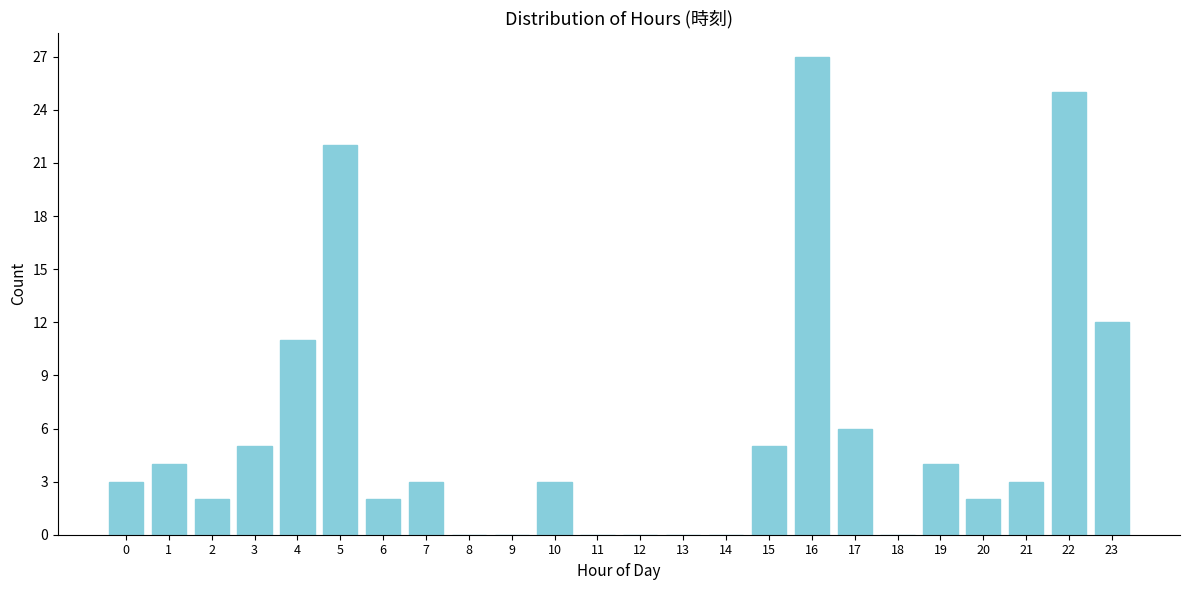

Reading left to right, transcribe all the data shown in this chart.

0=3	1=4	2=2	3=5	4=11	5=22	6=2	7=3	8=0	9=0	10=3	11=0	12=0	13=0	14=0	15=5	16=27	17=6	18=0	19=4	20=2	21=3	22=25	23=12